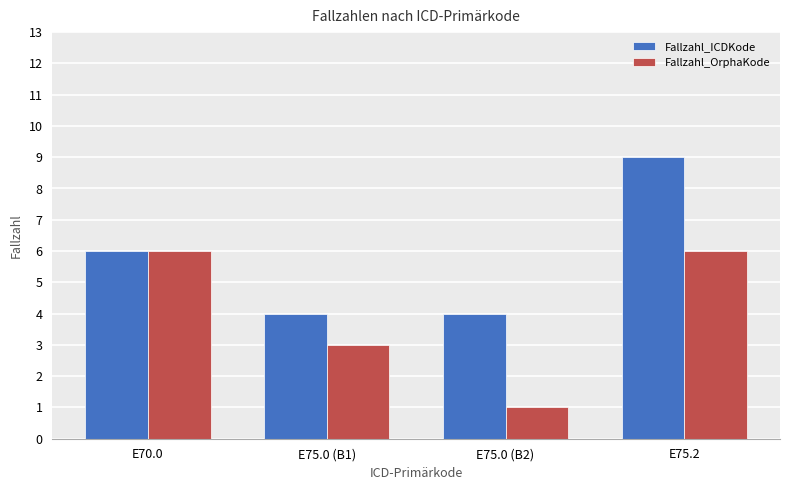

What is the difference between the highest and lowest values at E75.0 (B2)?

3